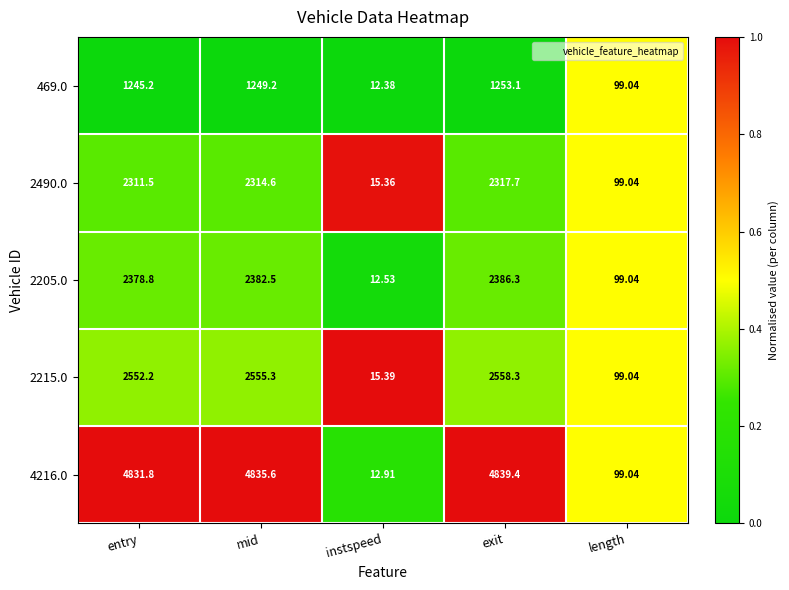

List the labels in order of 2215.0 value, smallest first.

instspeed, length, entry, mid, exit